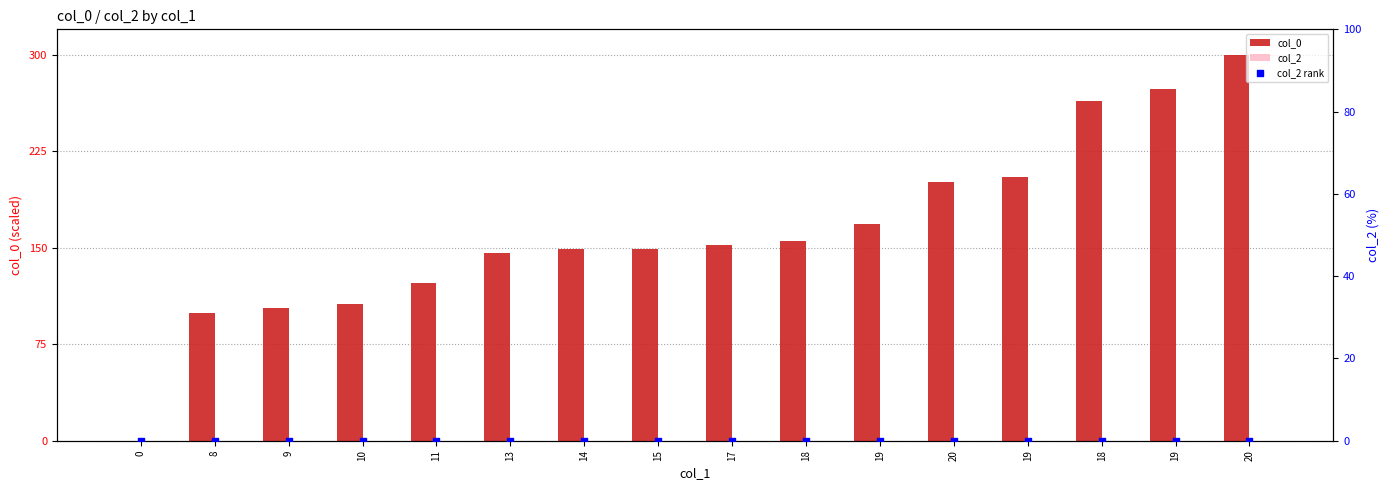

At which category is the sum across all series the highest?

20